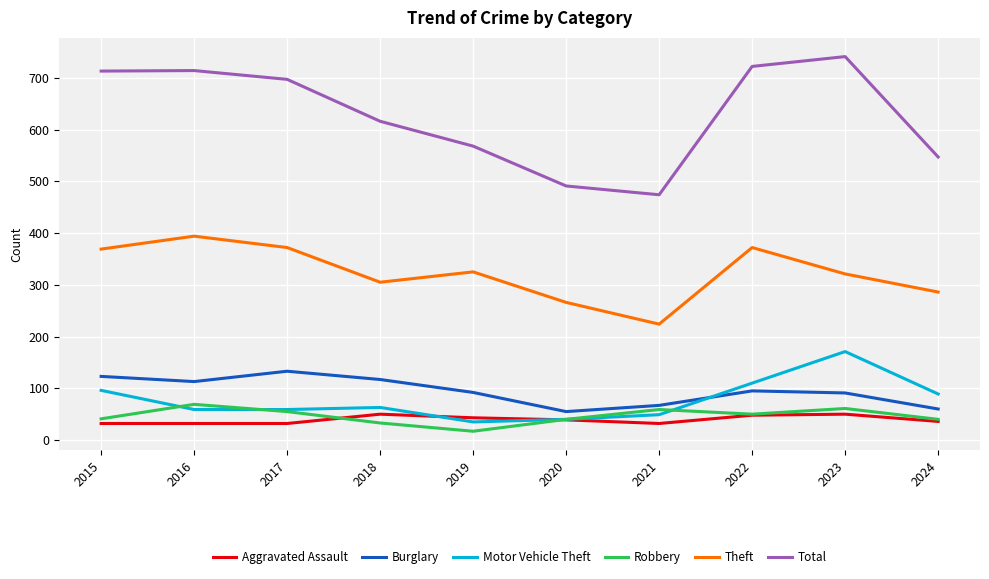

What are all the series names shown in the legend?

Aggravated Assault, Burglary, Motor Vehicle Theft, Robbery, Theft, Total